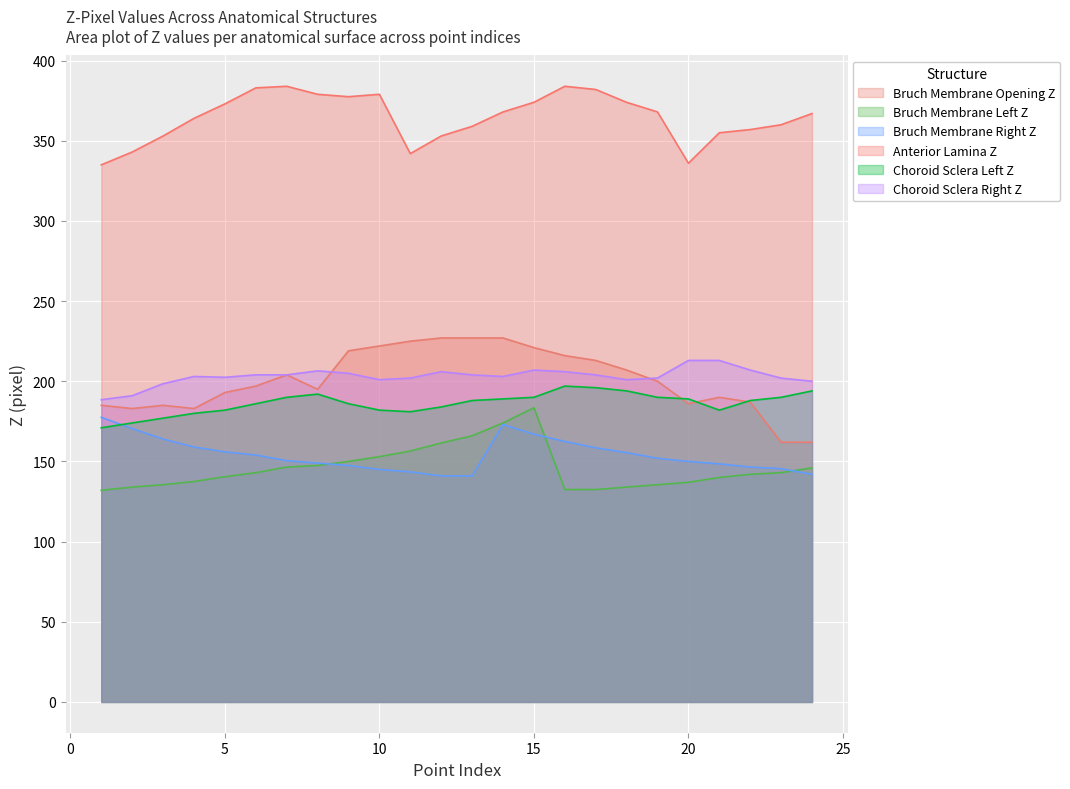

The value of Bruch_Membrane_Left_Z at 14 is 55.6. True or false?

False